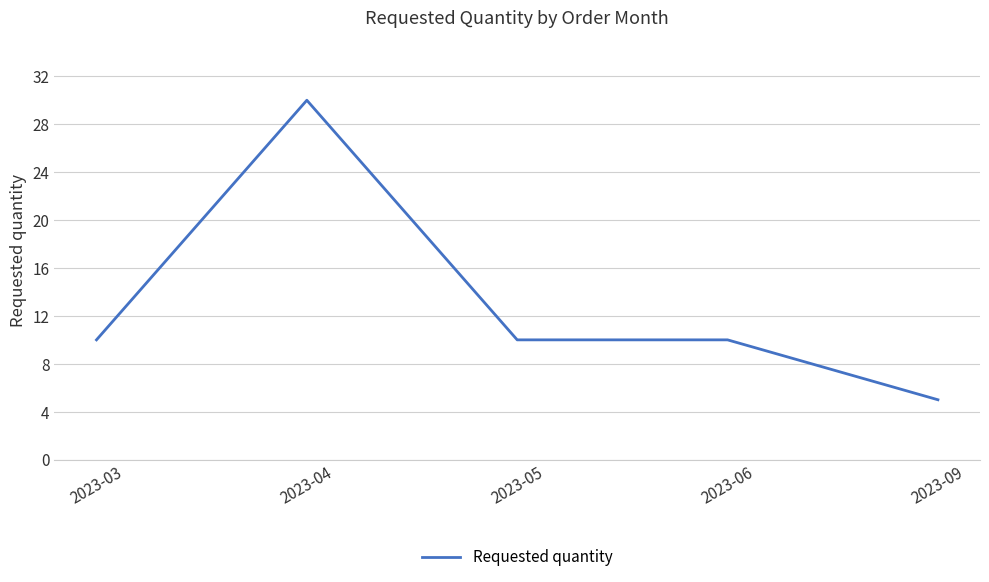

How many lines are shown in the chart?

1